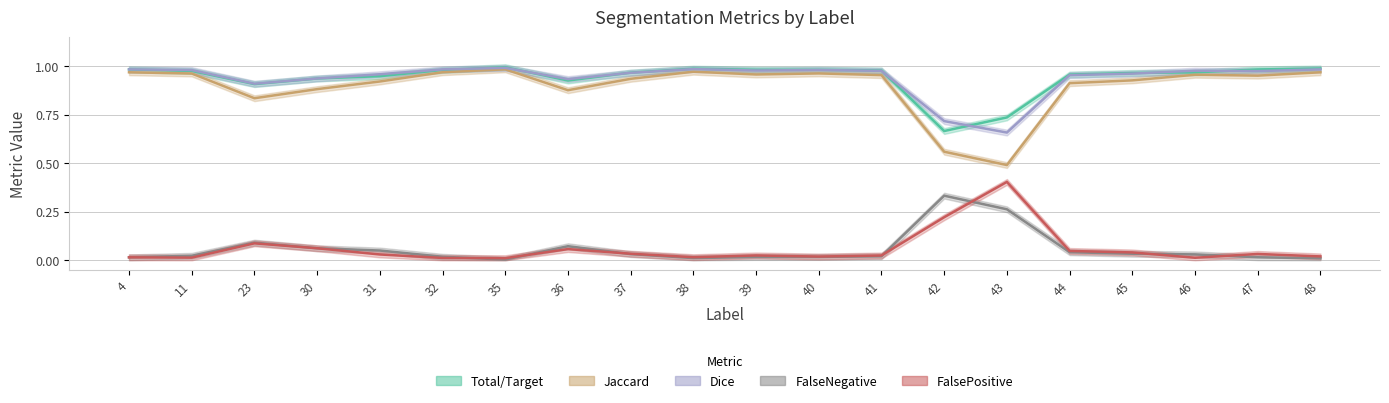

Is the value of Dice at 37 greater than the value of Jaccard at 44?

Yes